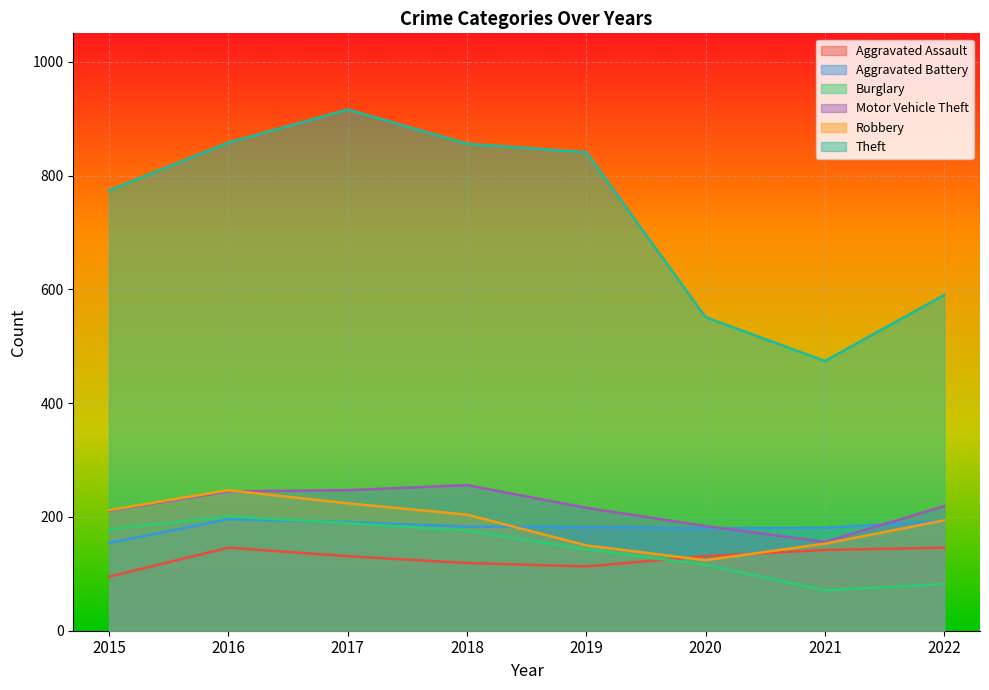

What is the difference between the highest and lowest values at 2016?

712